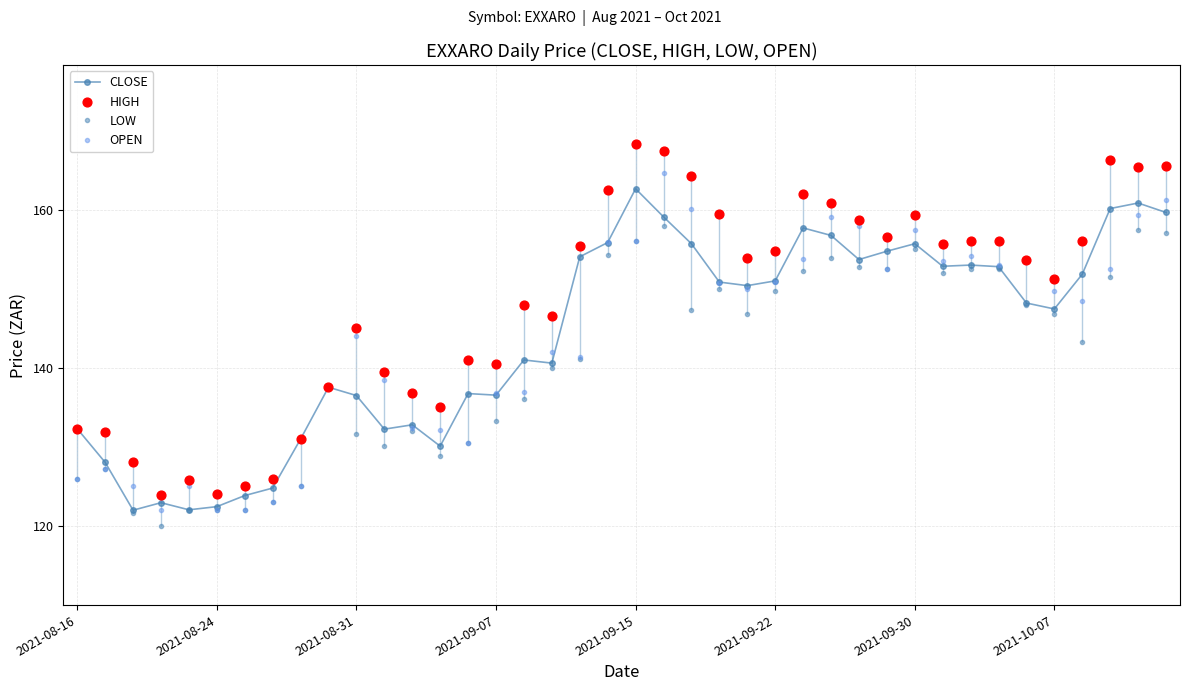

At which category is the sum across all series the highest?

21